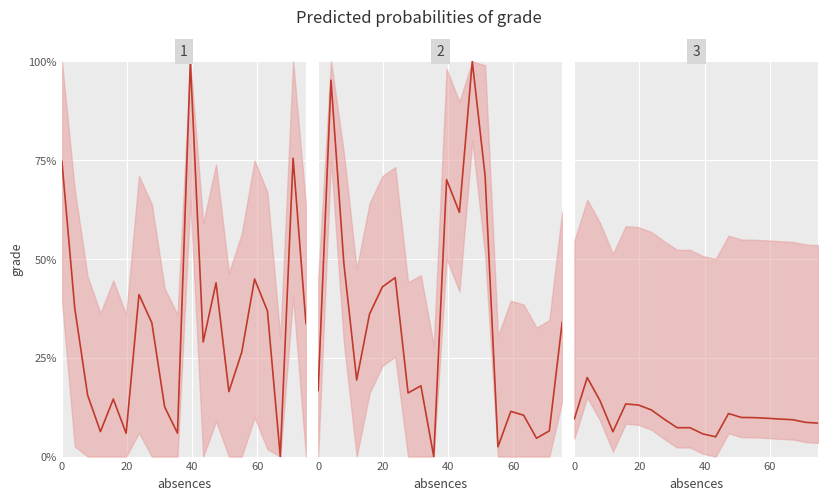

Reading left to right, transcribe all the data shown in this chart.

SR_line: 0.7	0.4	0.2	0.1	0.1	0.1	0.4	0.3	0.1	0.1	1.0	0.3	0.4	0.2	0.3	0.4	0.4	0.0	0.8	0.3
Avg_line: 0.2	1.0	0.5	0.2	0.4	0.4	0.5	0.2	0.2	0.0	0.7	0.6	1.0	0.7	0.0	0.1	0.1	0.0	0.1	0.3
Runs_line: 0.1	0.2	0.1	0.1	0.1	0.1	0.1	0.1	0.1	0.1	0.1	0.1	0.1	0.1	0.1	0.1	0.1	0.1	0.1	0.1